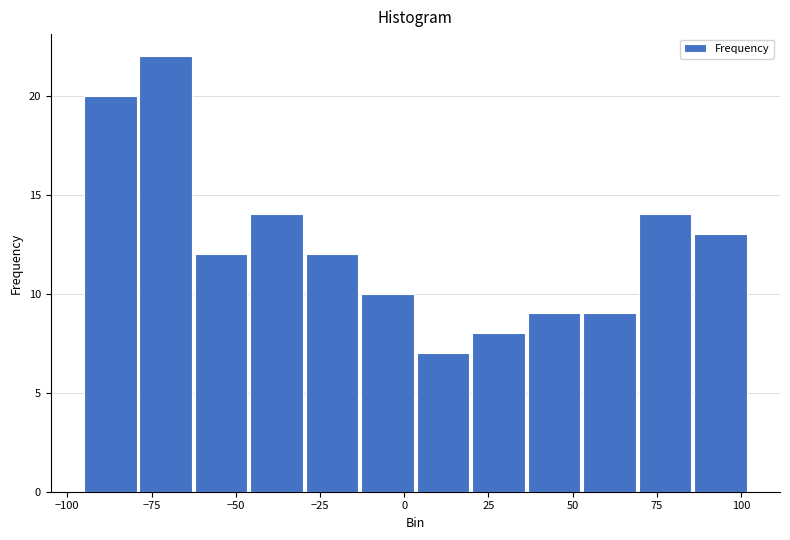

Around what value on the x-axis is the tallest bar? Give the approximate position of its centre, as read against the axis.

-70